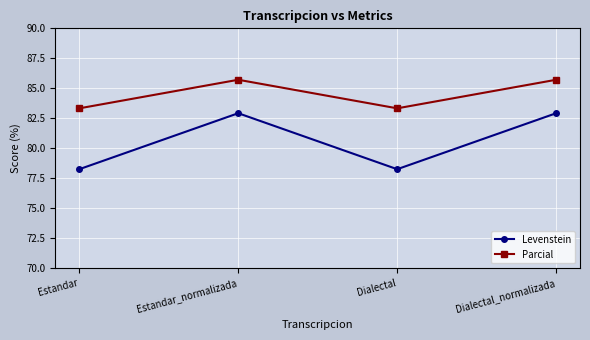

Which series has the largest total across all categories?

Parcial